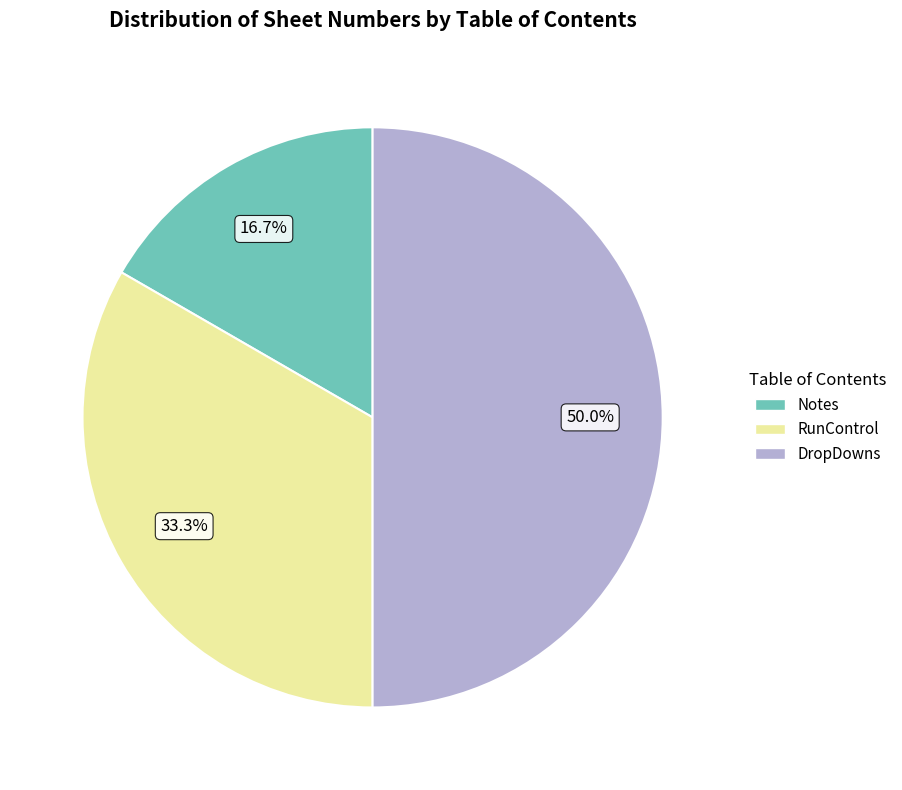

How many slices are in this pie chart?

3